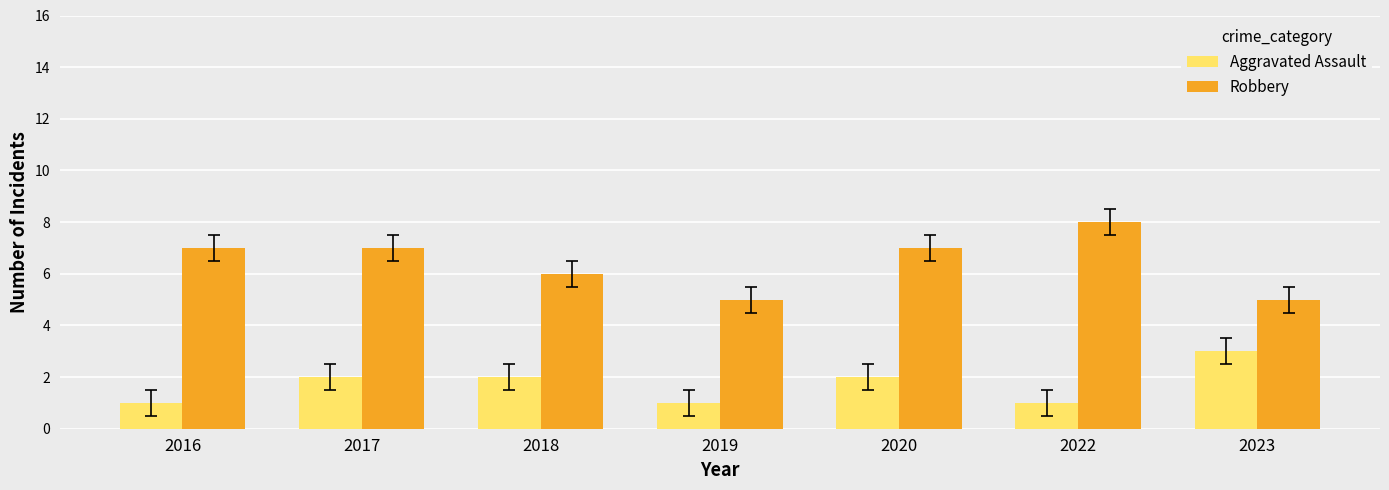

At which label is Robbery closest to 6?

2018